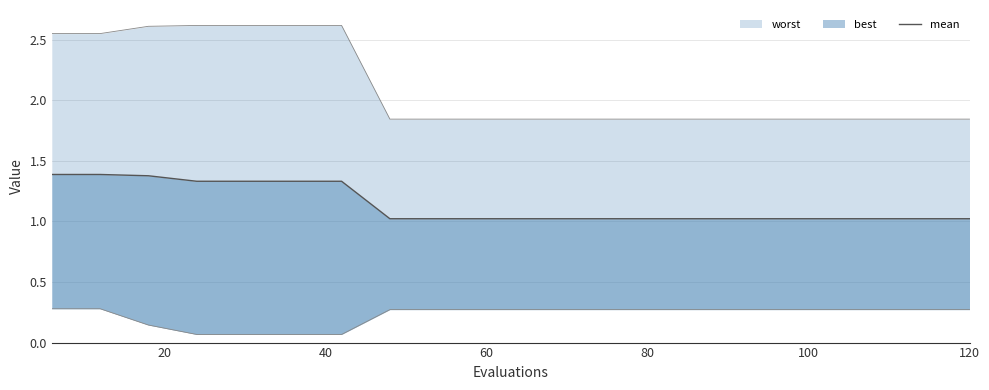

What is the average value?

1.1